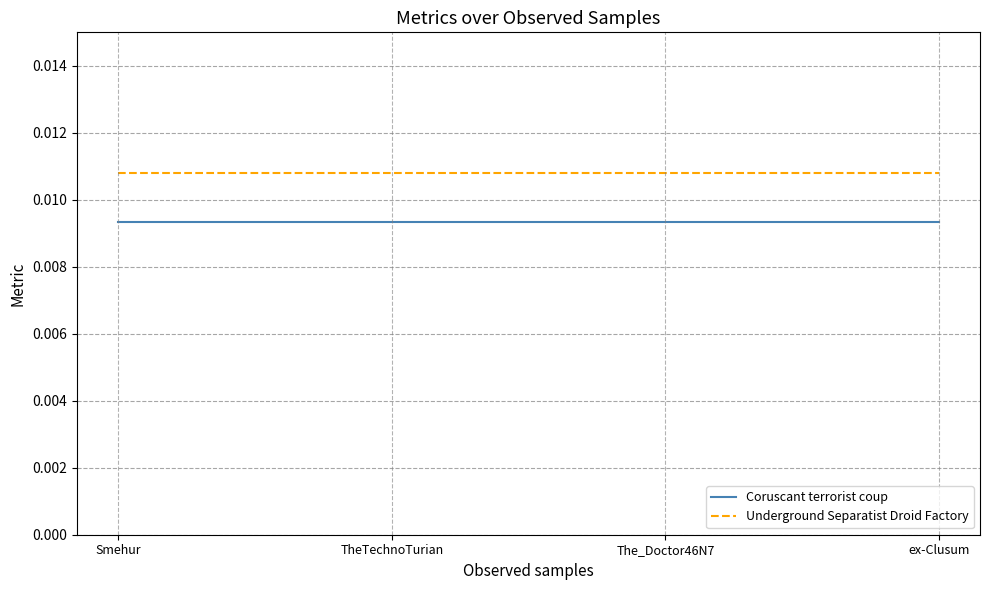

What position from the right is The_Doctor46N7?

2